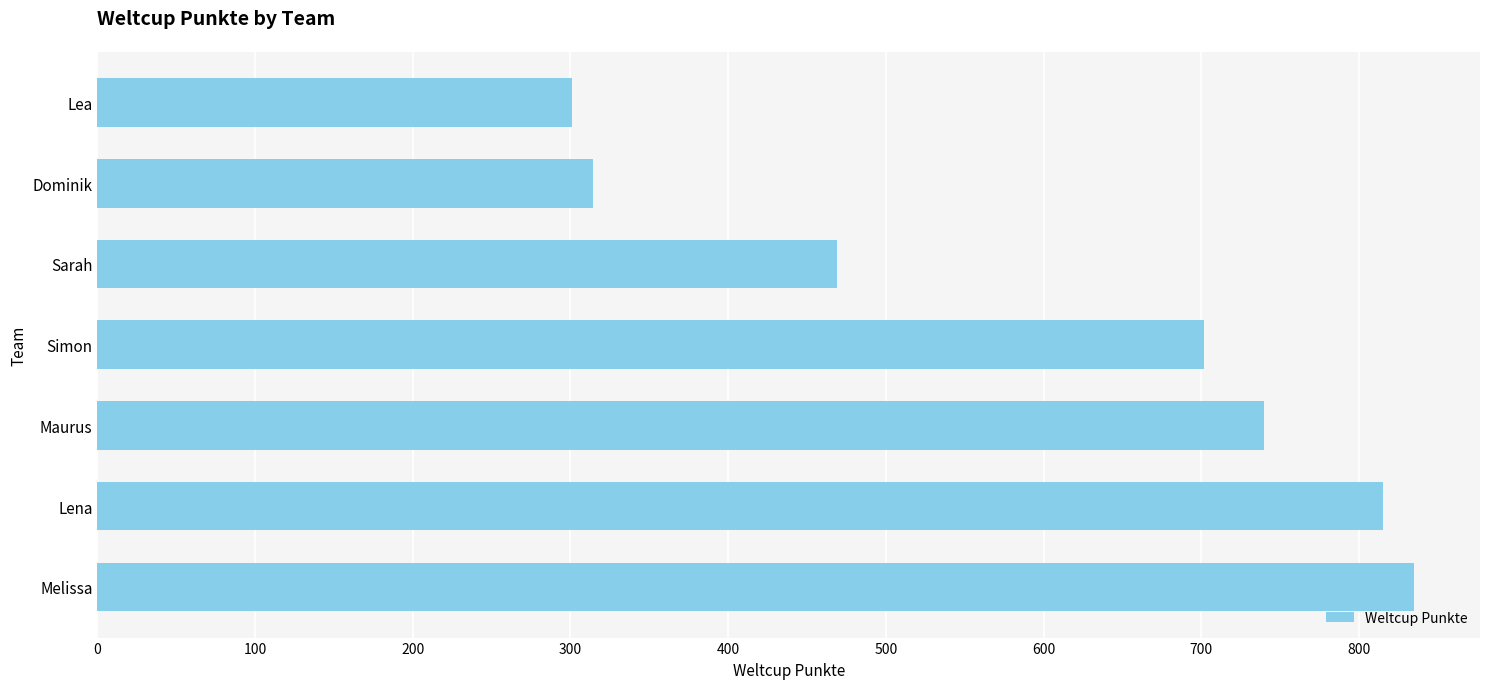

What is the average value?

597